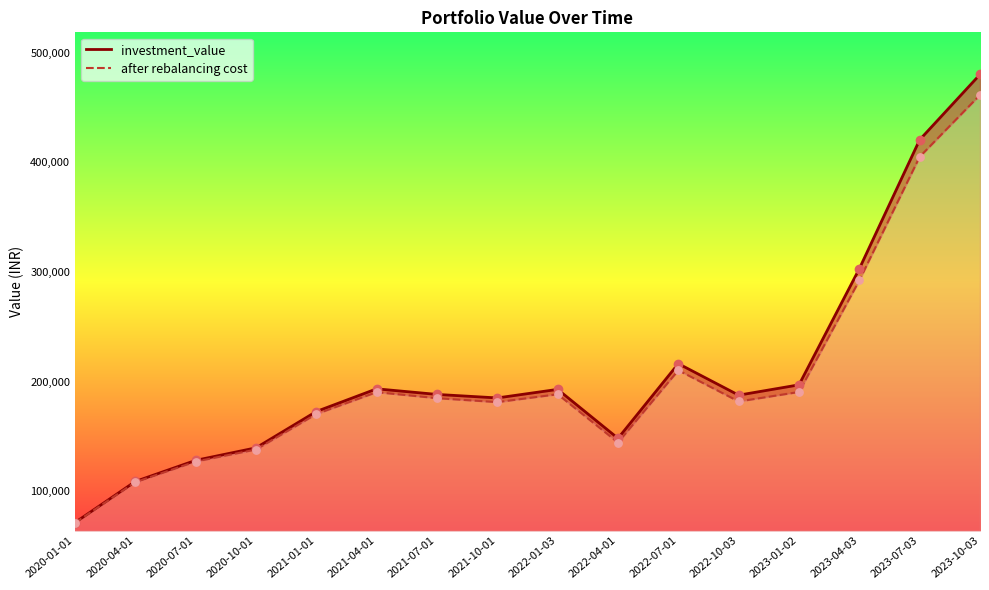

What is the total value across all series at 2021-07-01?

373445.0